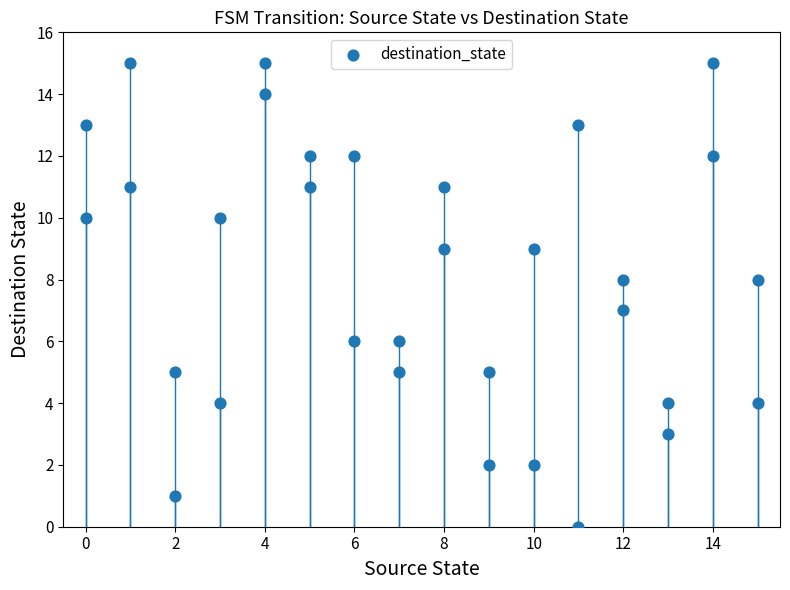

What is the range of Y values (max minus min)?

15